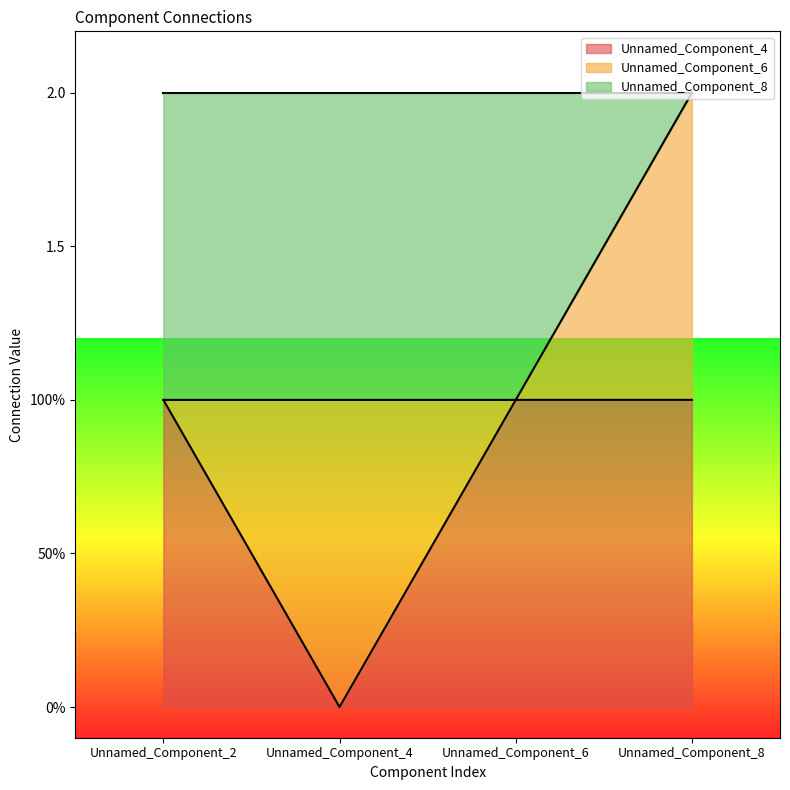

Does the chart display data point markers on the line(s)?

No